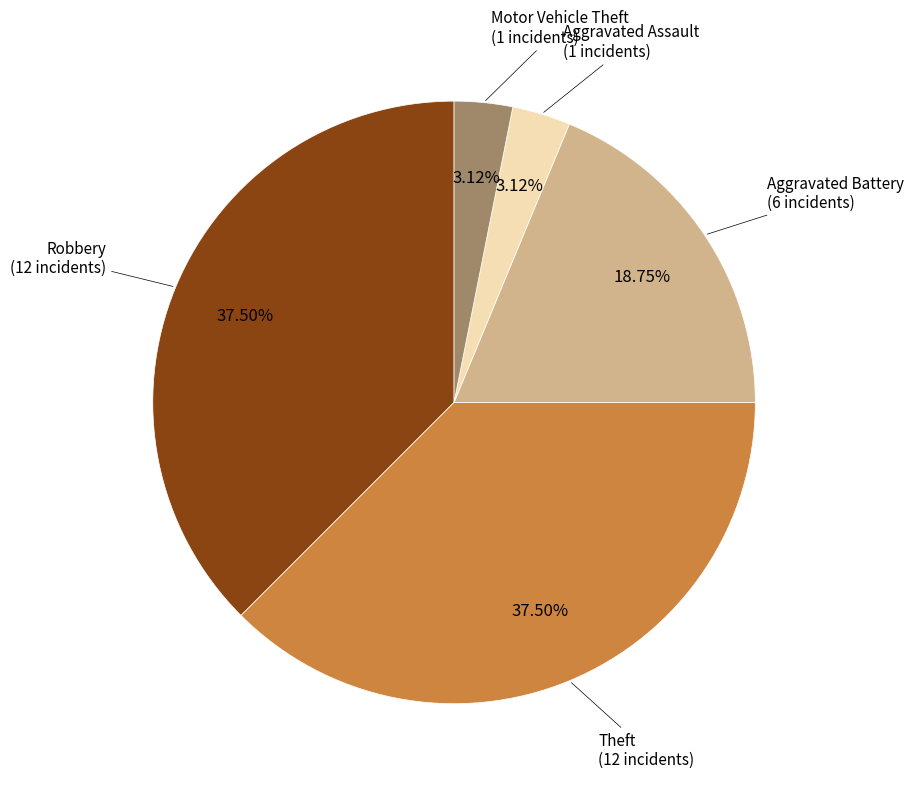

Does any single category account for the majority?

No